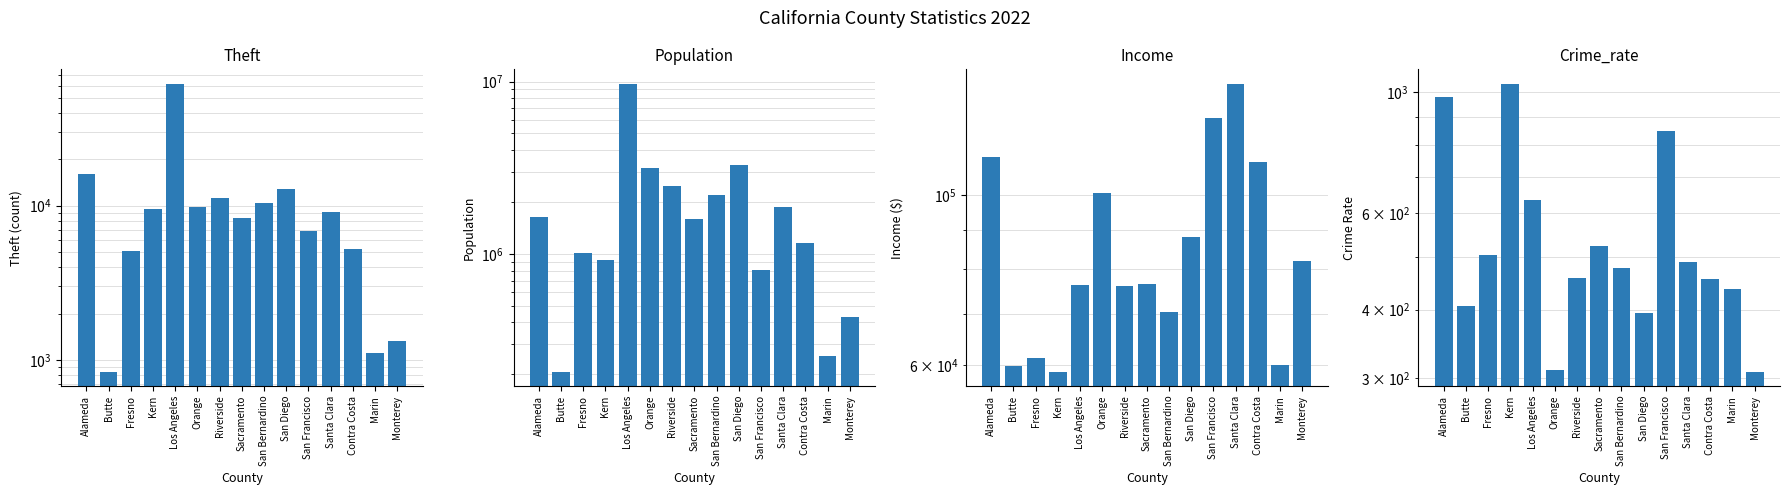

How many data points in Population are above 1584380?

7